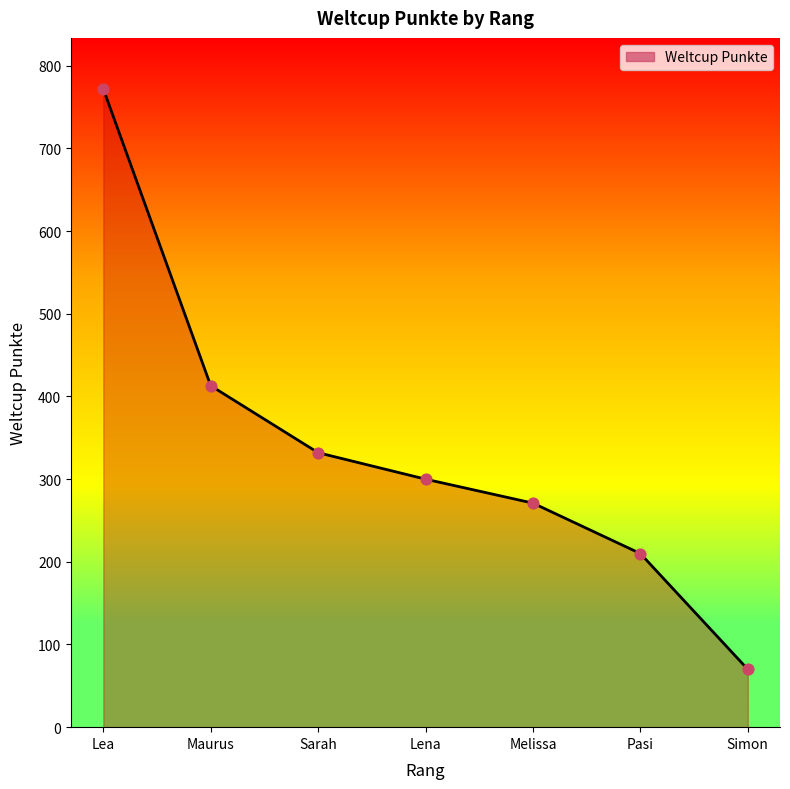

What is the change in value from Melissa to Pasi?

-61